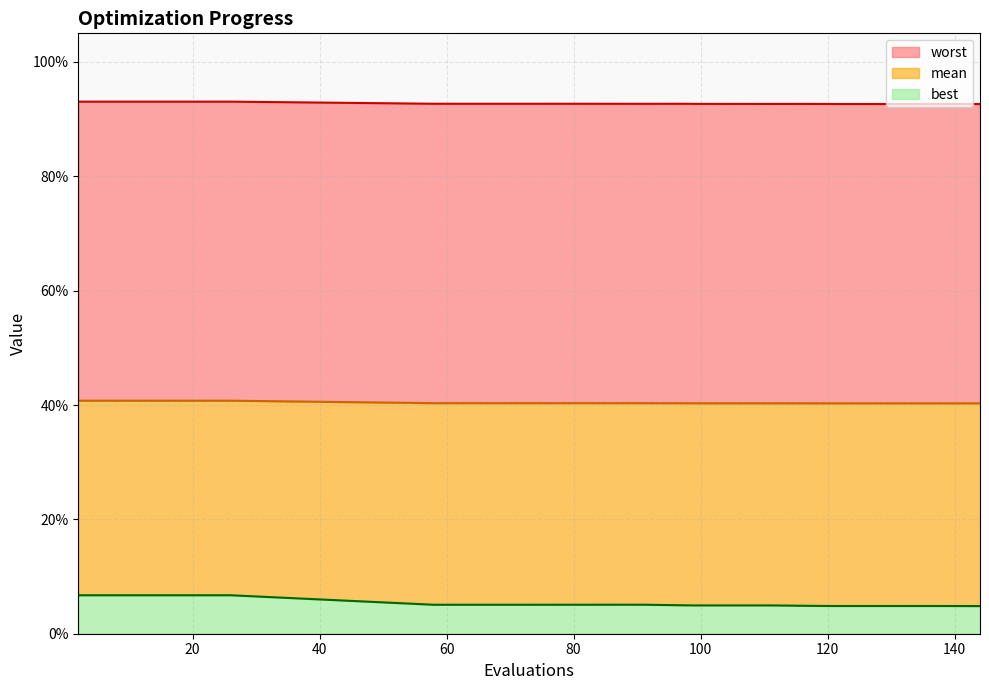

Read the best value at 22.

0.1